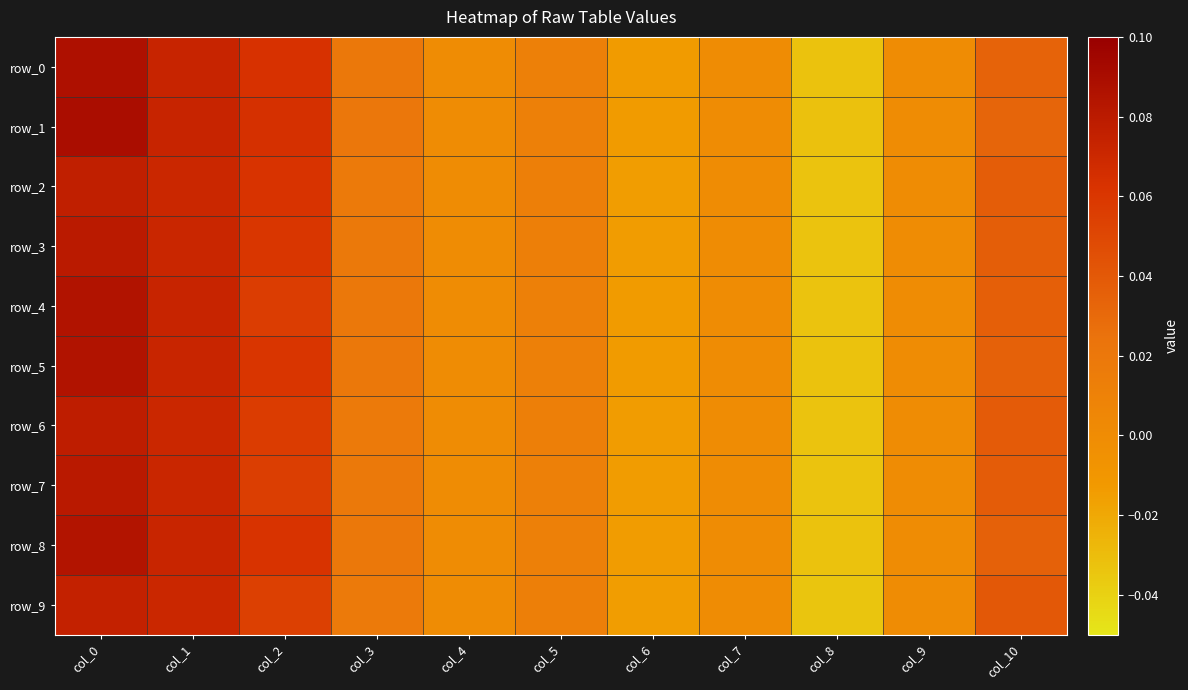

The value of row_8 at col_6 is -0.0. True or false?

False